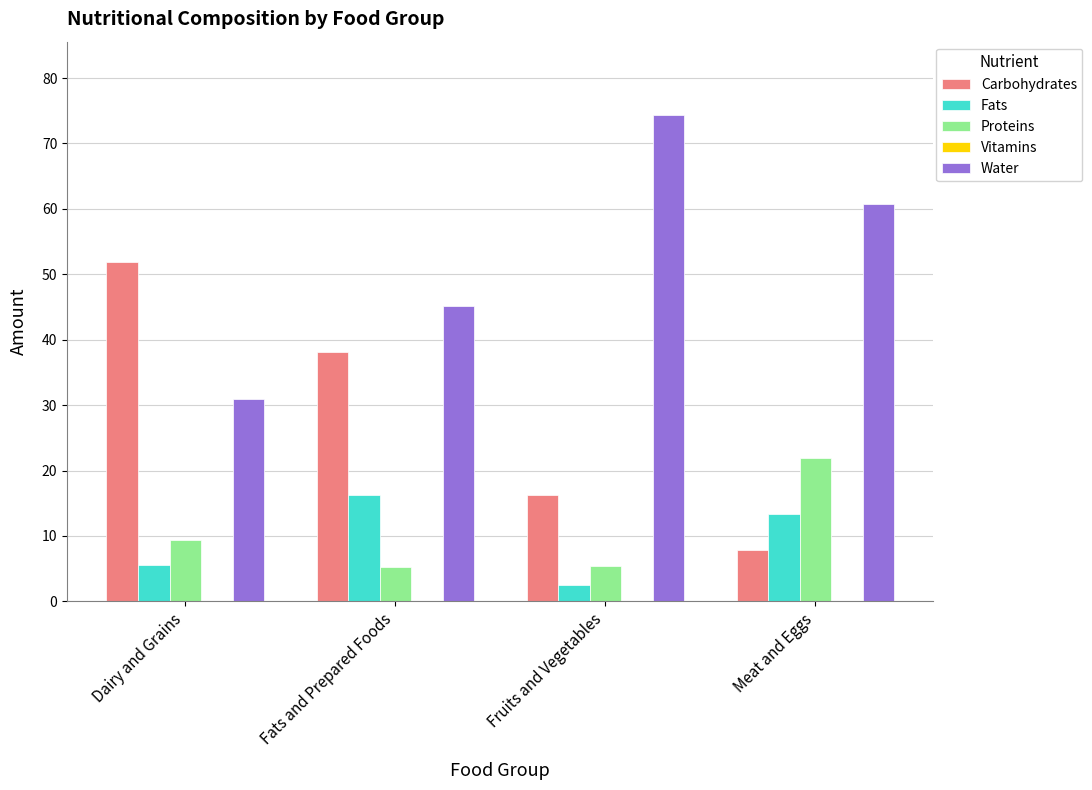

Where is Carbohydrates nearest to the value 29?

Fats and Prepared Foods